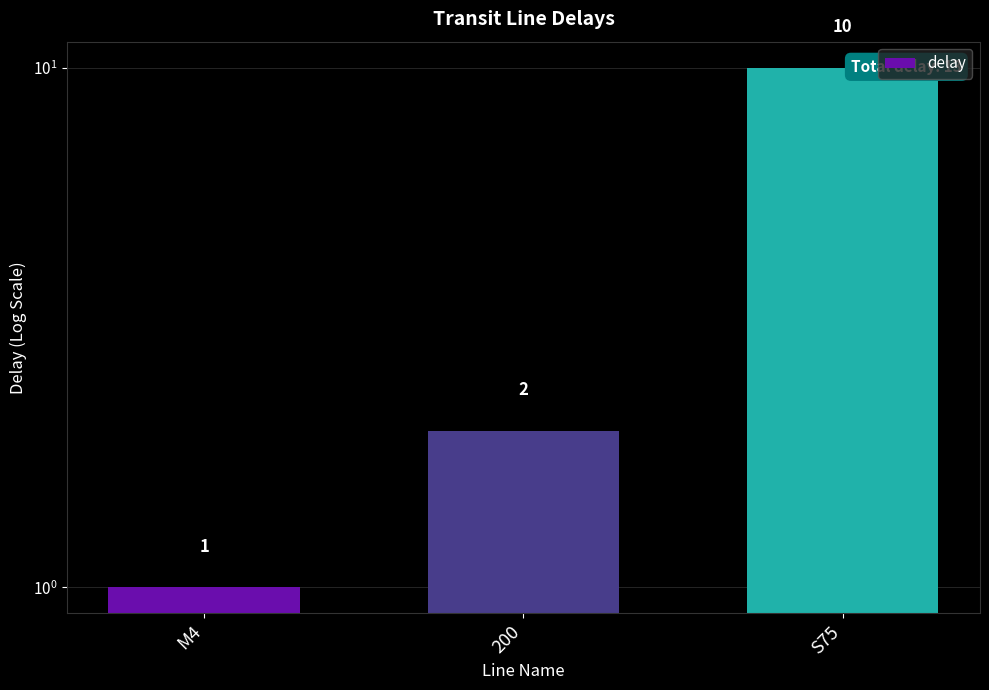

Reading right to left, list all the values displayed in this chart.

10	2	1